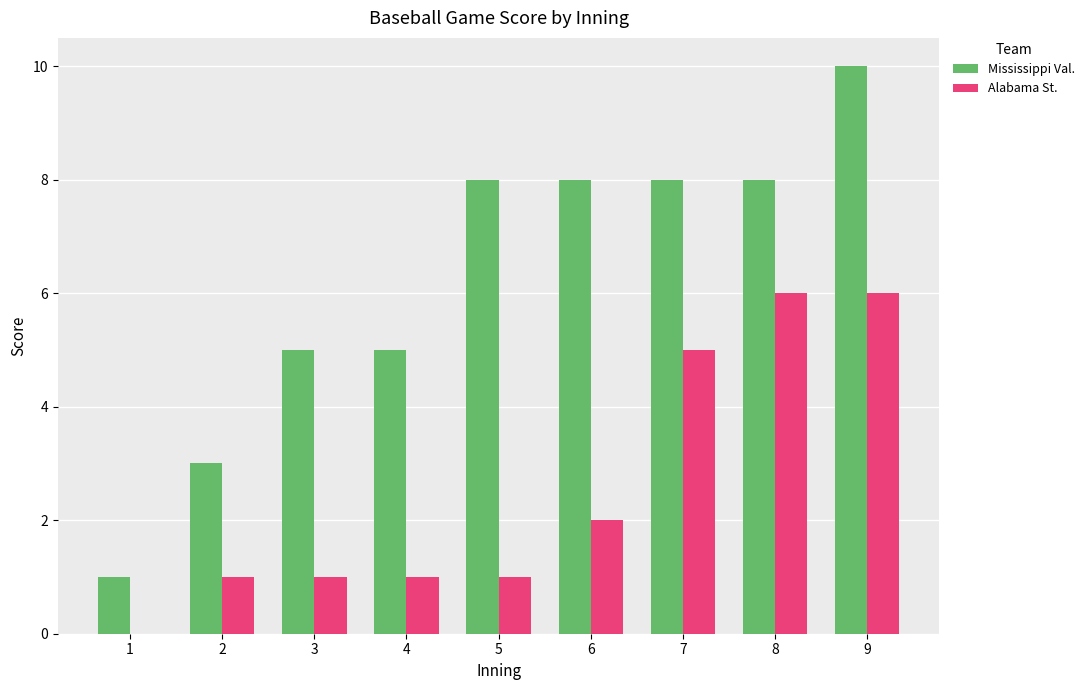

What is the sum of all Alabama St. values?

23